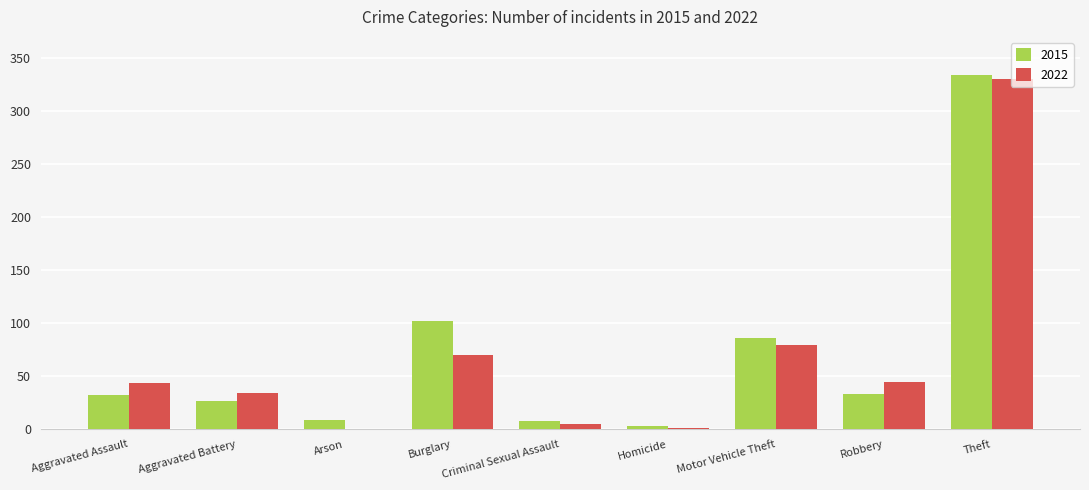

At which label is 2022 closest to 165?

Motor Vehicle Theft